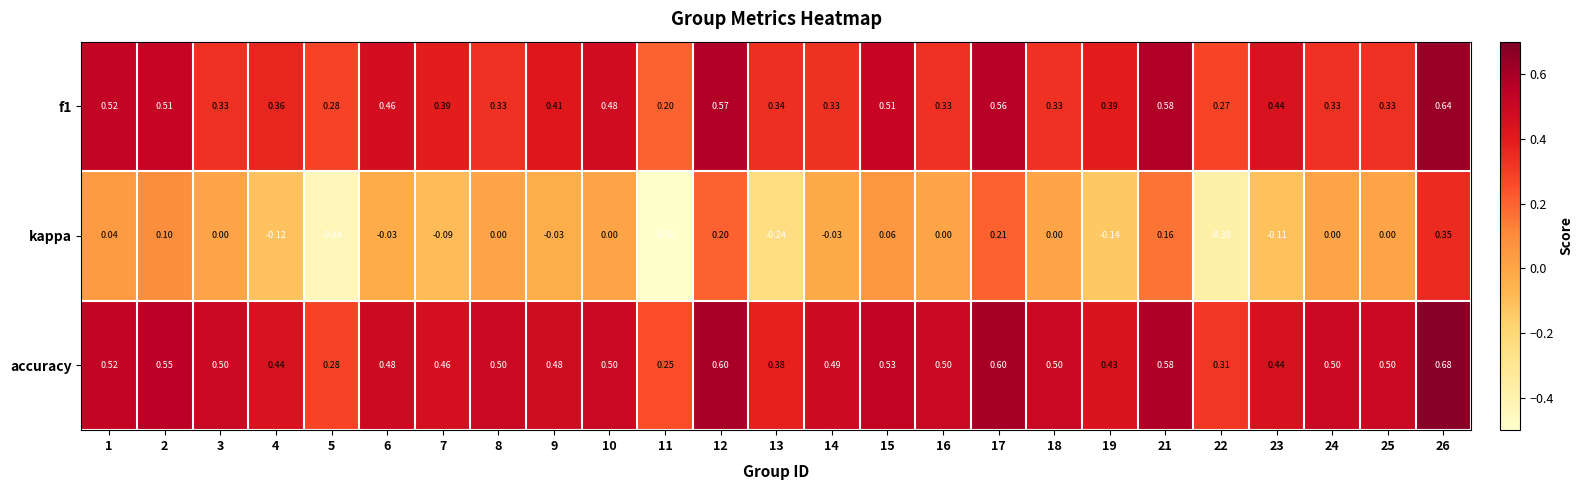

Is the value of accuracy at 23 greater than the value of f1 at 17?

No